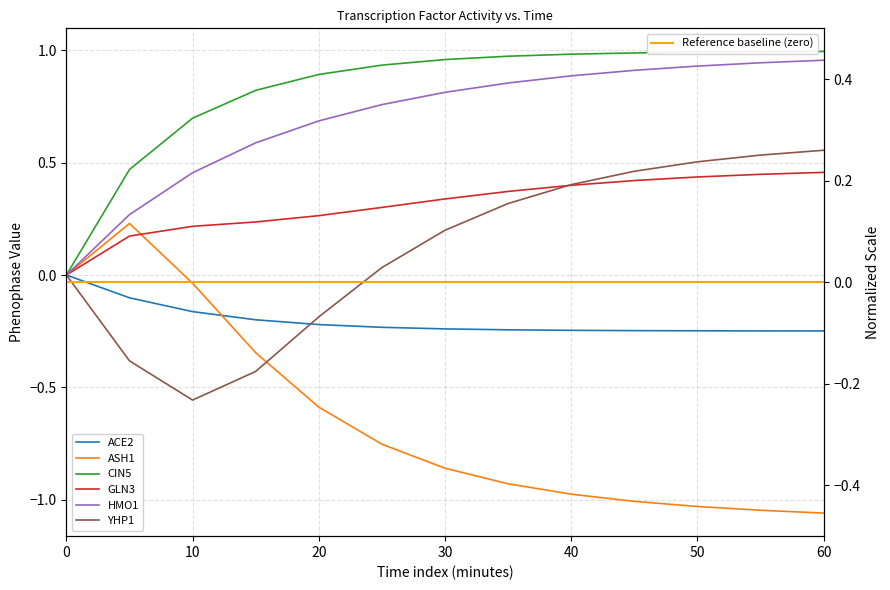

List the labels in order of GLN3 value, smallest first.

0, 5, 10, 15, 20, 25, 30, 35, 40, 45, 50, 55, 60